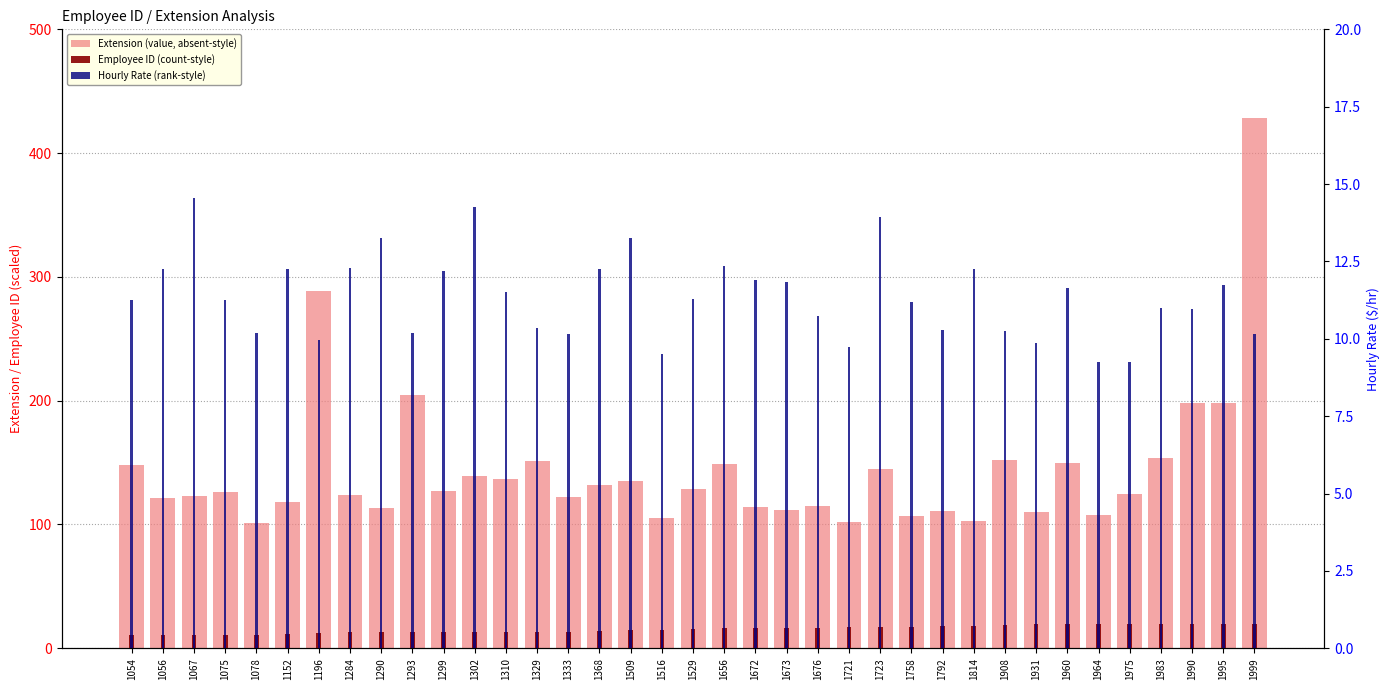

How many data points in Hourly Rate (rank-style) are less than 11?

15